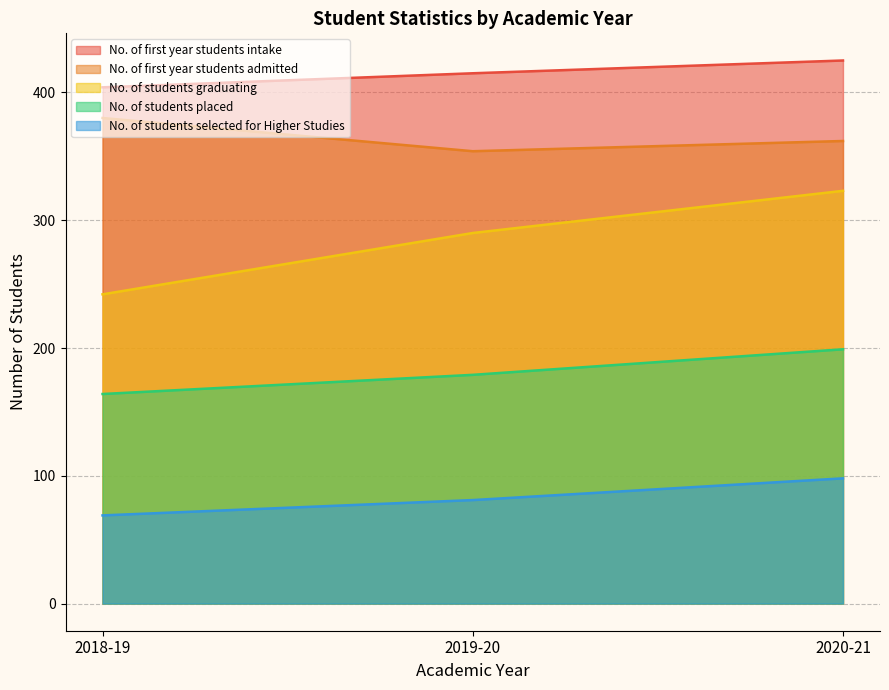

What is the label of the 1st point from the right?

2020-21